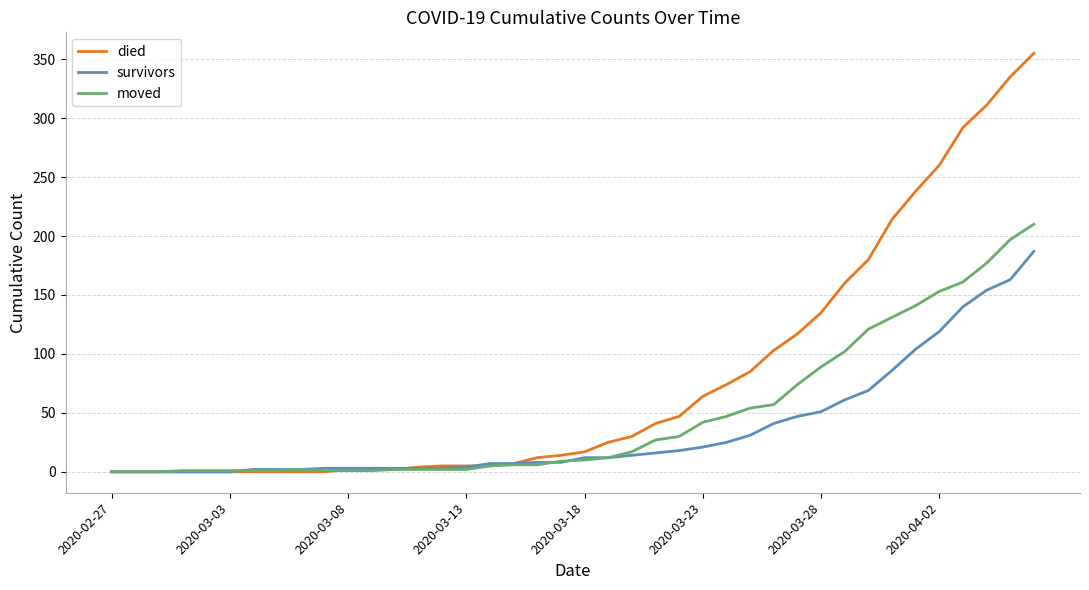

What are all the series names shown in the legend?

died, survivors, moved